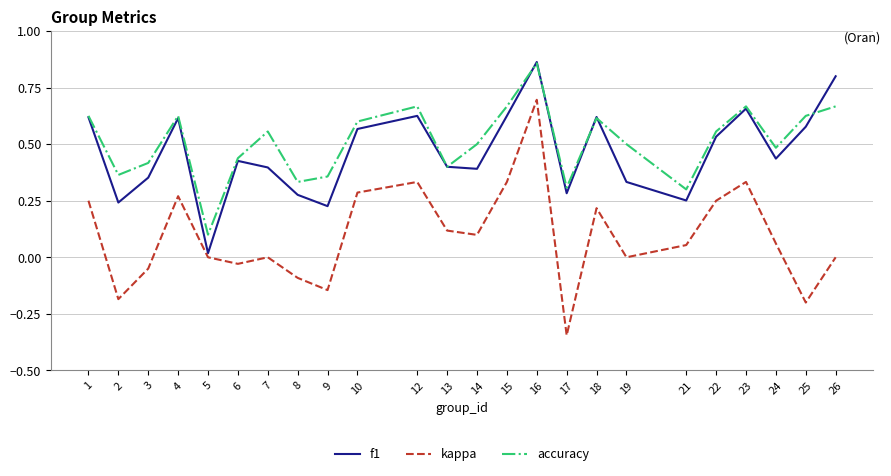

True or false: accuracy and kappa intersect in this chart.

False